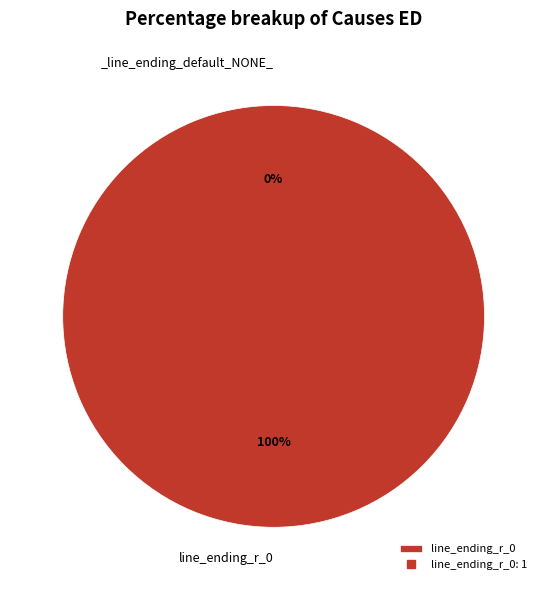

The _line_ending_default_NONE_ slice represents 0% of the pie. True or false?

True